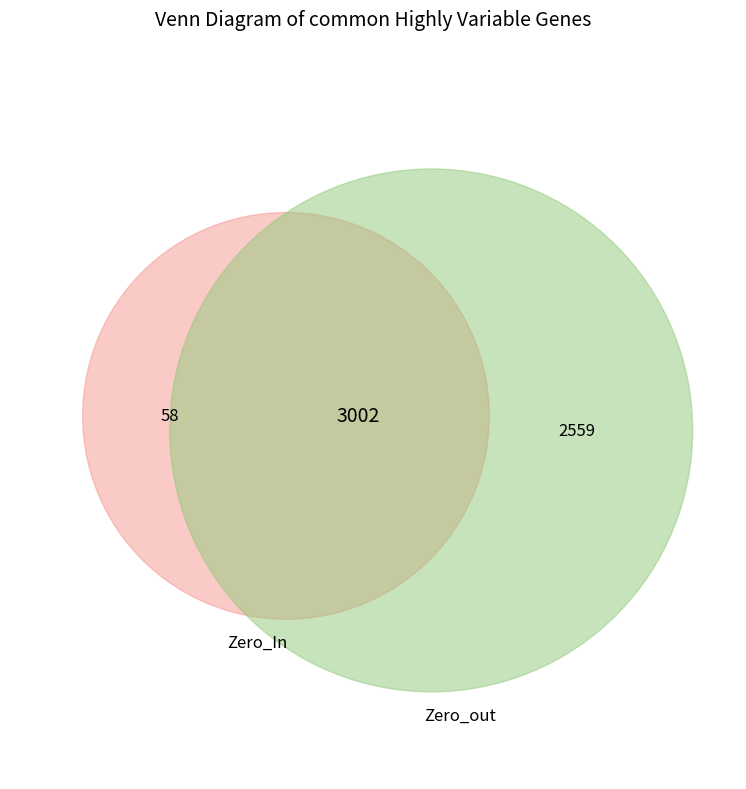

Does a account for over 50% of the chart?

No